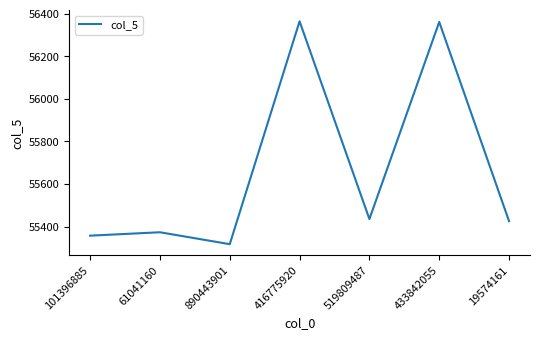

Where does the data first go above 55425?

416775920